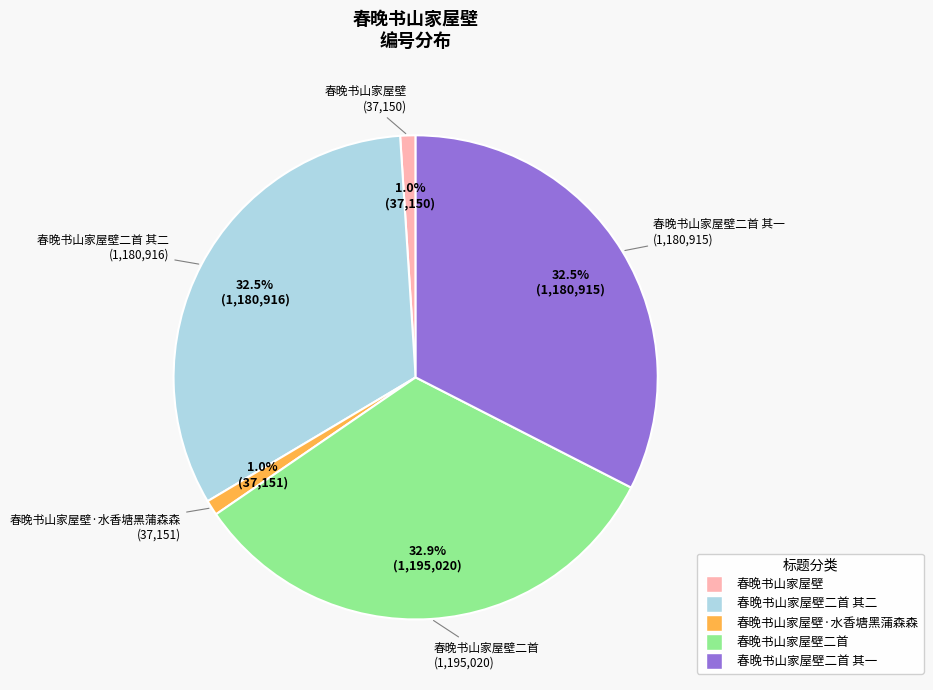

Is there any slice that represents more than half of the pie?

No